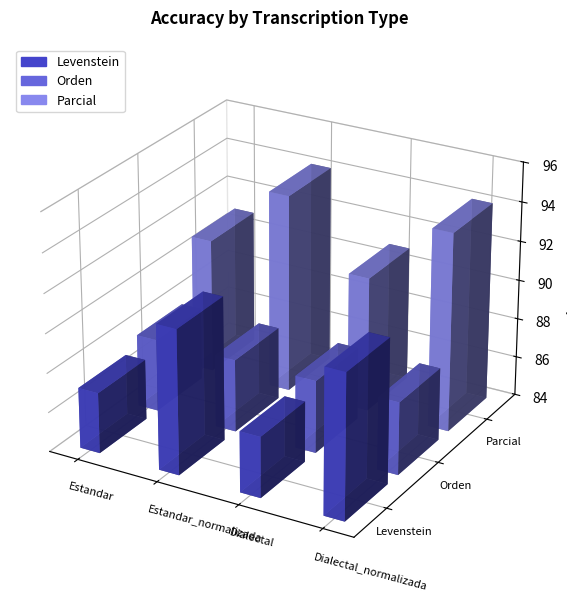

The value of Parcial at Dialectal is 90.9. True or false?

True